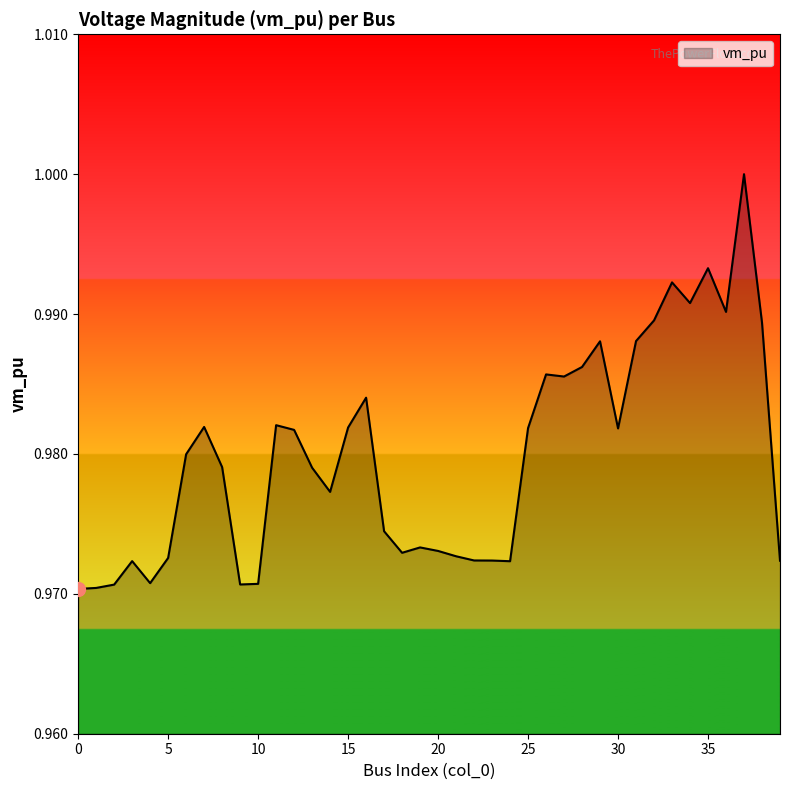

At which category does the data reach its first local peak?

3